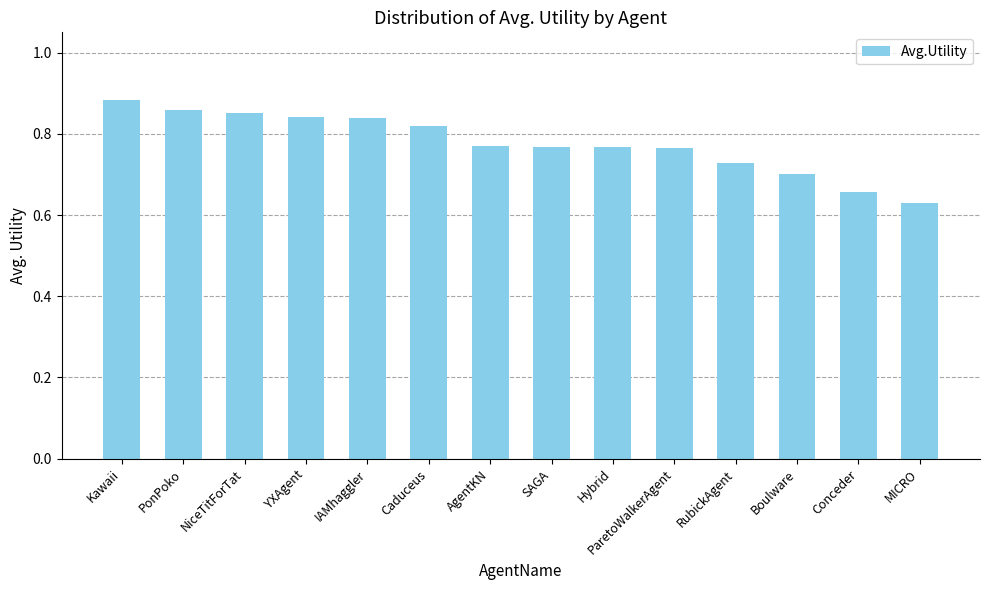

What is the sum of all values?

10.9